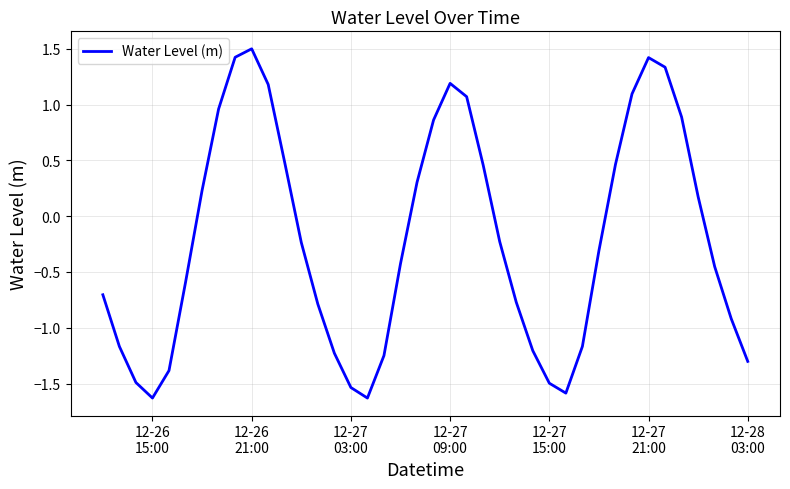

What is the minimum value shown in the chart?

-1.6